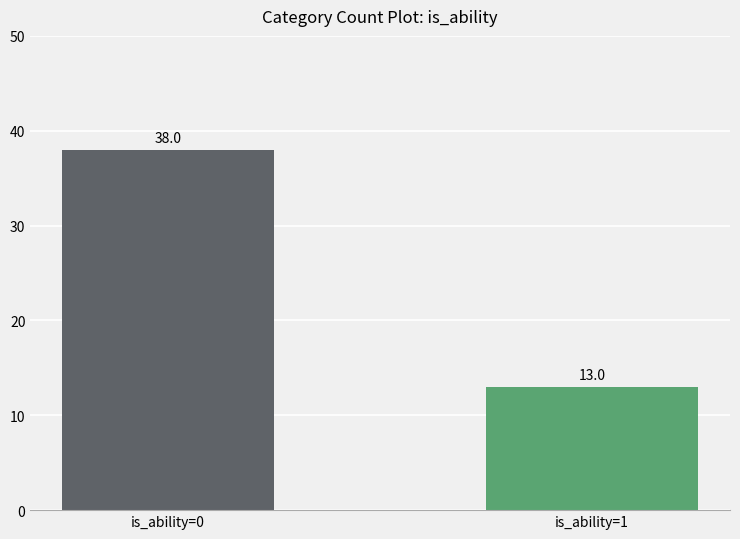

What is the approximate value at is_ability=1?

13